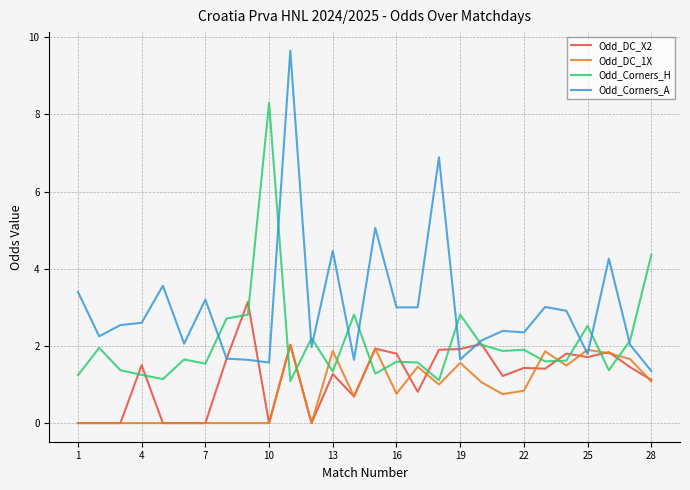

True or false: Odd_Corners_A and Odd_Corners_H intersect in this chart.

True